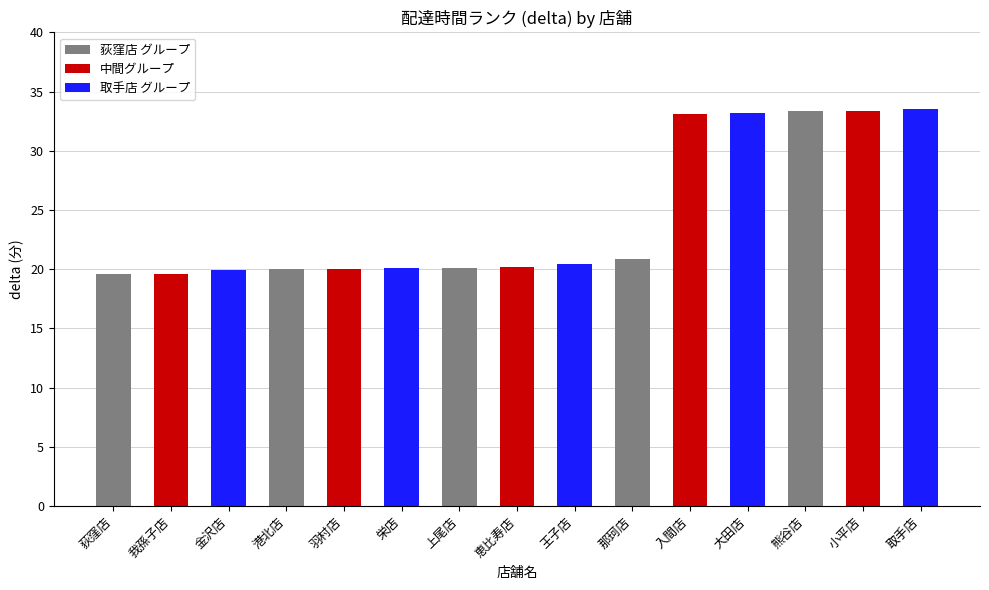

The chart shows a value of 20.4 at 王子店. True or false?

True